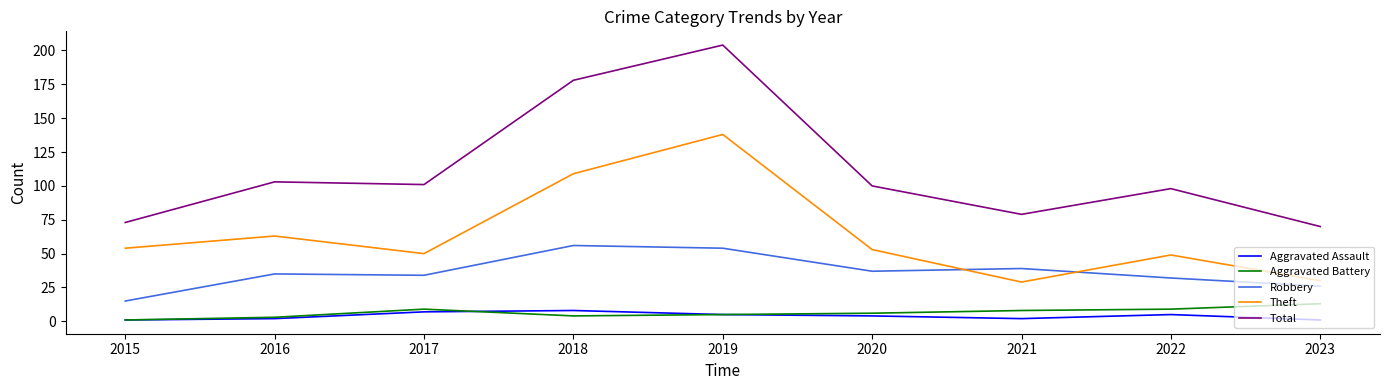

The Robbery series shows 42 at 2022. True or false?

False